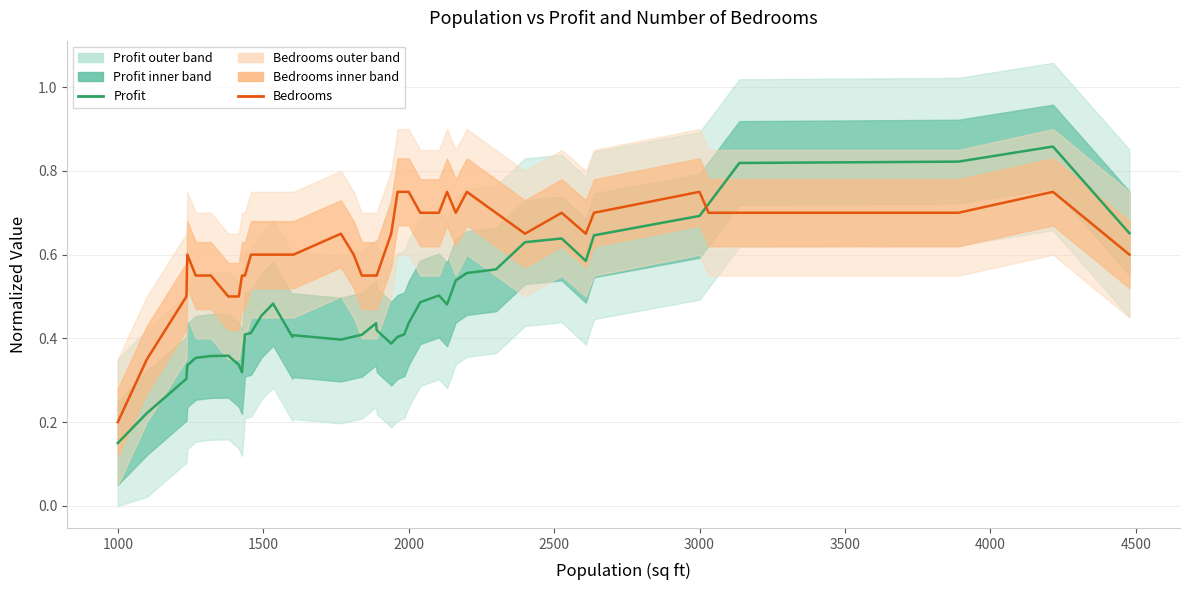

How many interior local valleys does the Profit (normalized) series have?

6